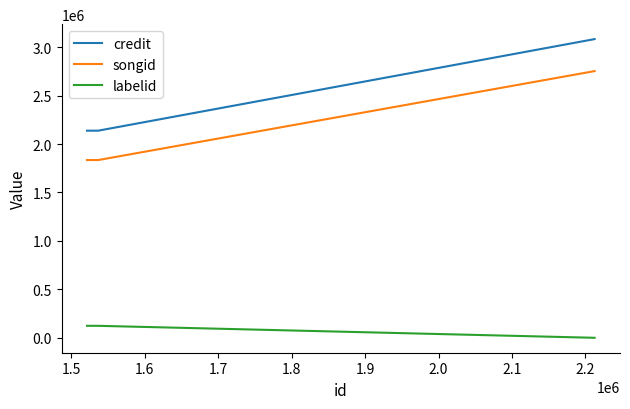

What is the greatest value displayed?

3082739